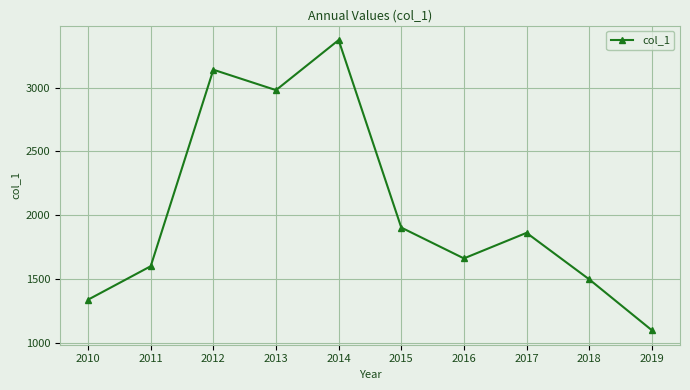

What is the ratio of the value at 2011 to the value at 2015?

0.8